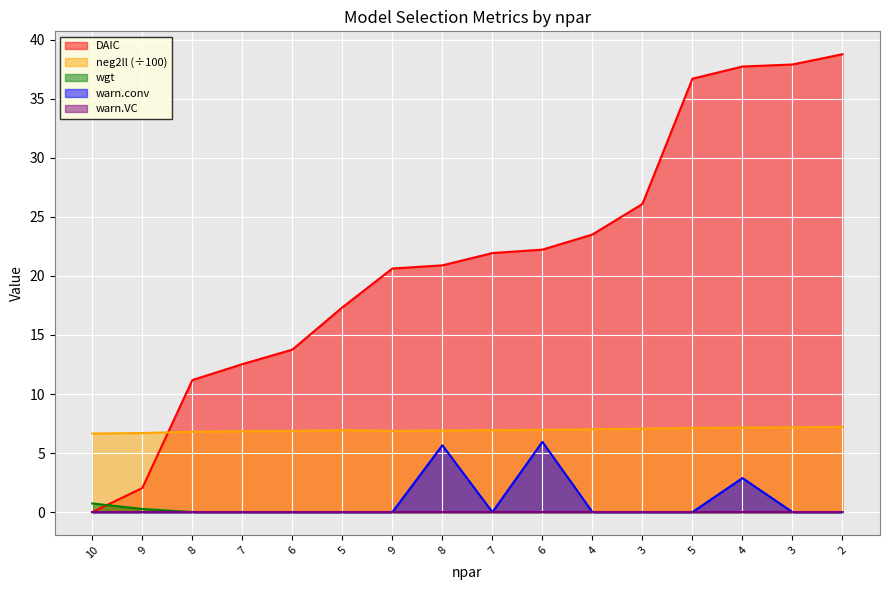

List the labels in order of neg2ll value, largest first.

2, 3, 4, 5, 3, 4, 6, 7, 5, 8, 9, 6, 7, 8, 9, 10